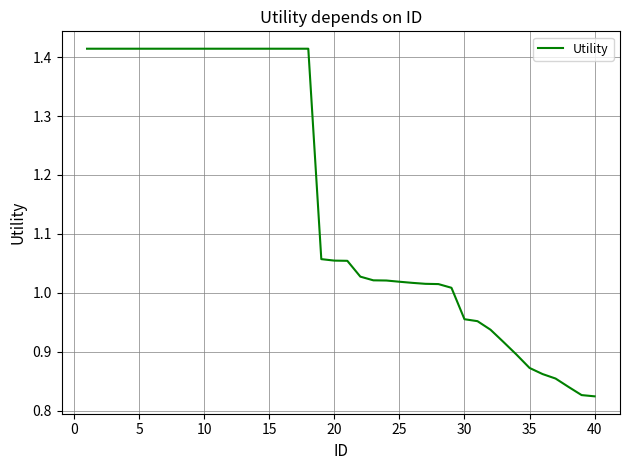

What is the difference between the maximum and minimum values?

0.6